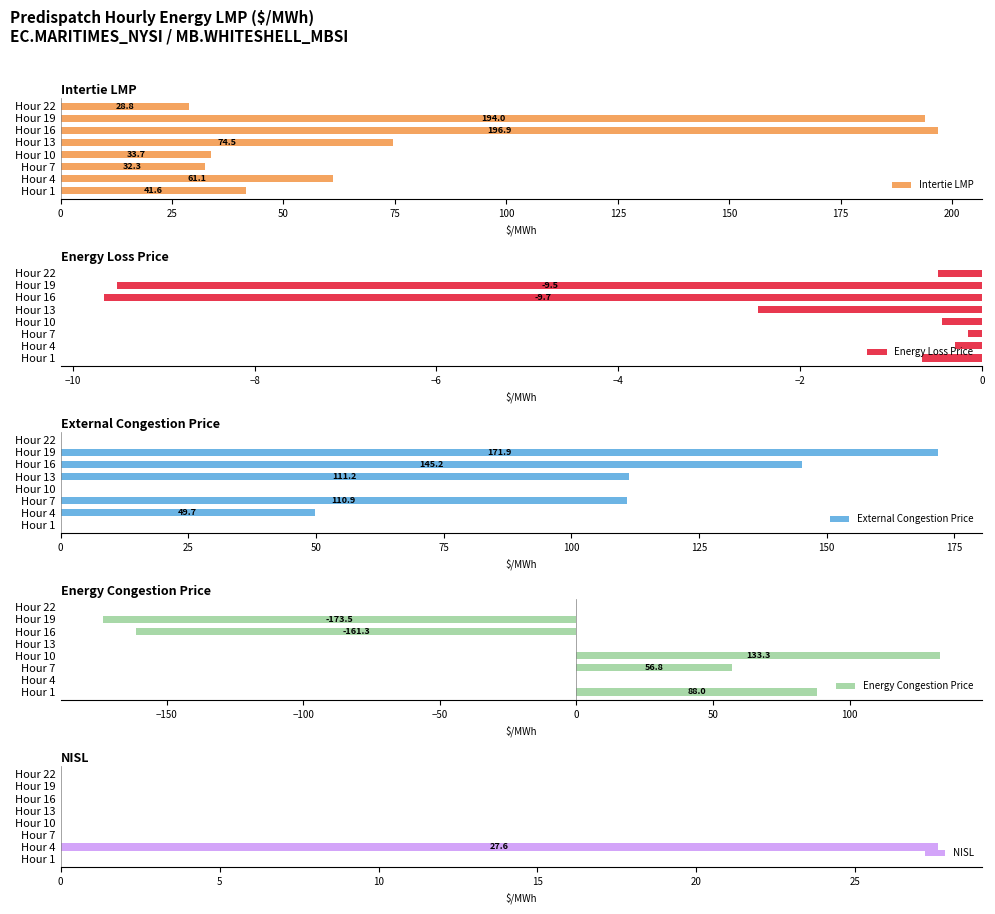

At which label does NISL reach its peak?

Hour 4